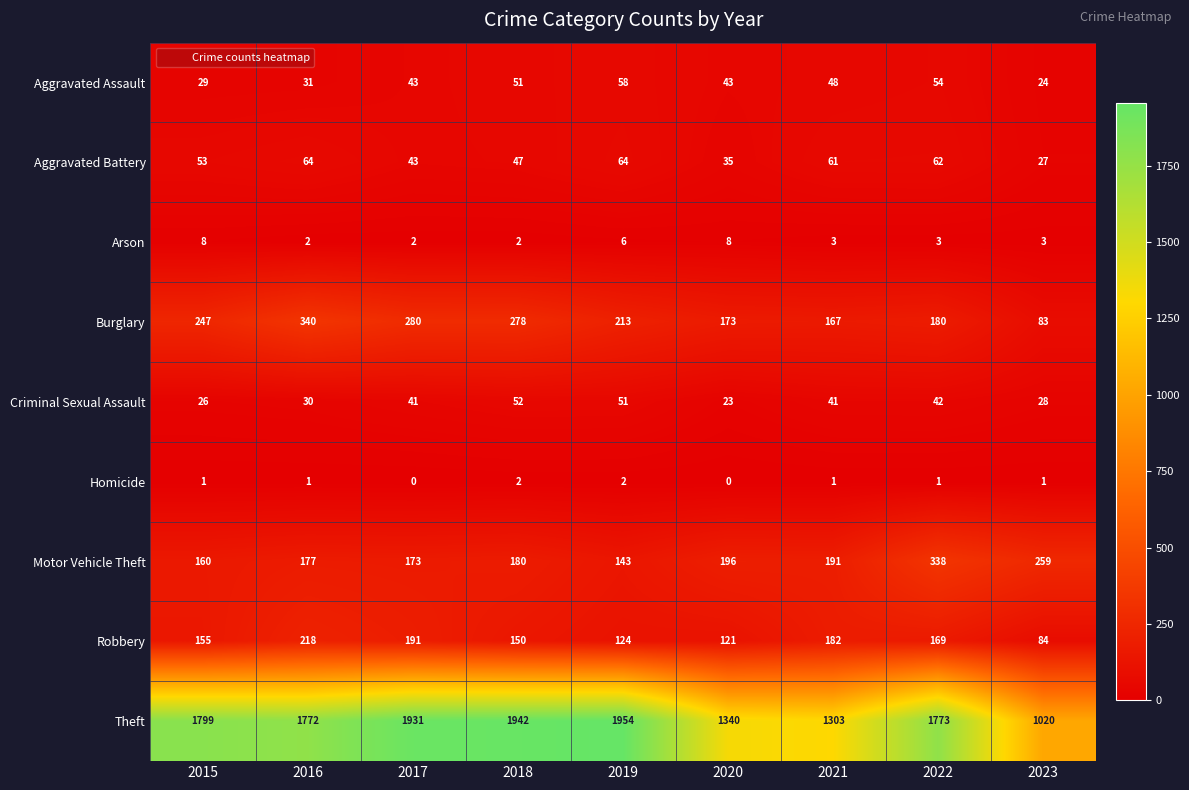

The value of Aggravated Battery at 2023 is 27. True or false?

True